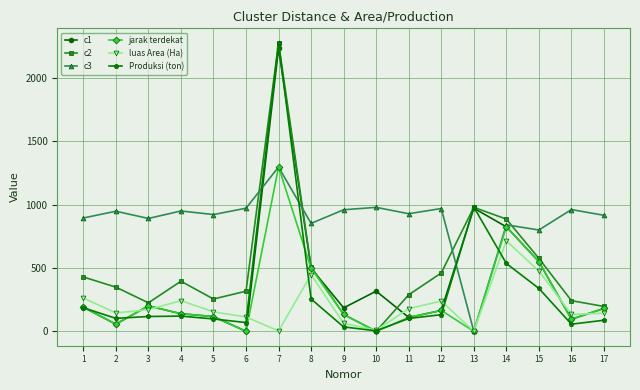

How many values in c1 are above zero?

16